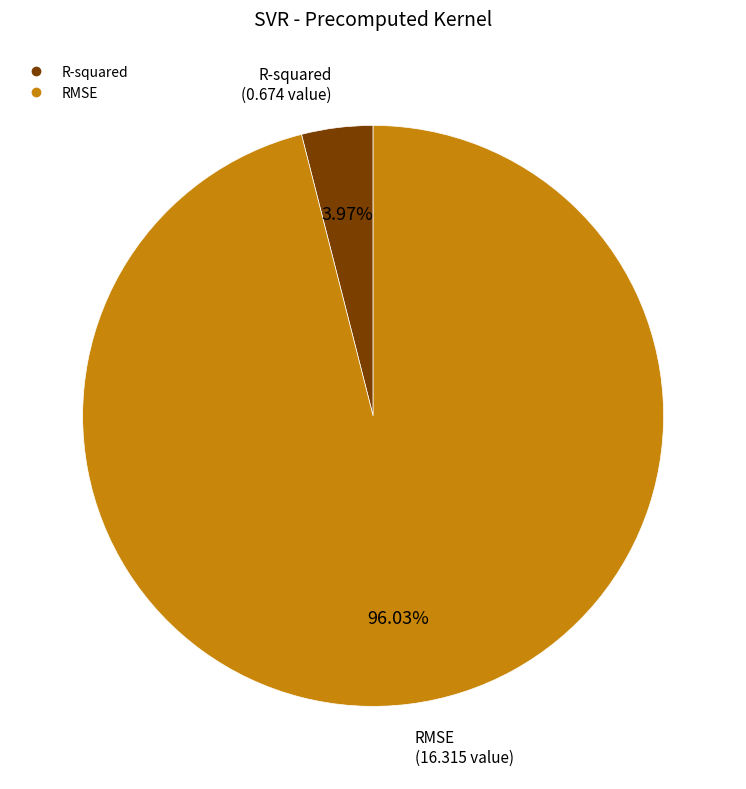

To the nearest percent, what percentage of the pie is RMSE?

96%